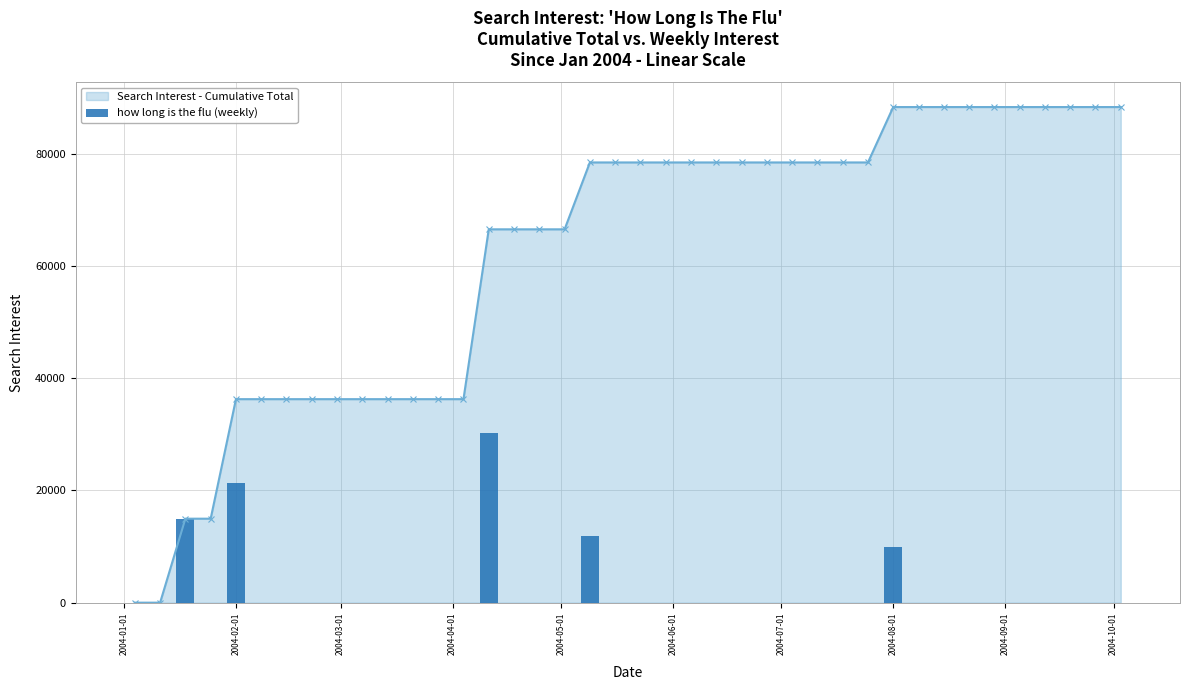

Does the chart contain any negative values?

No